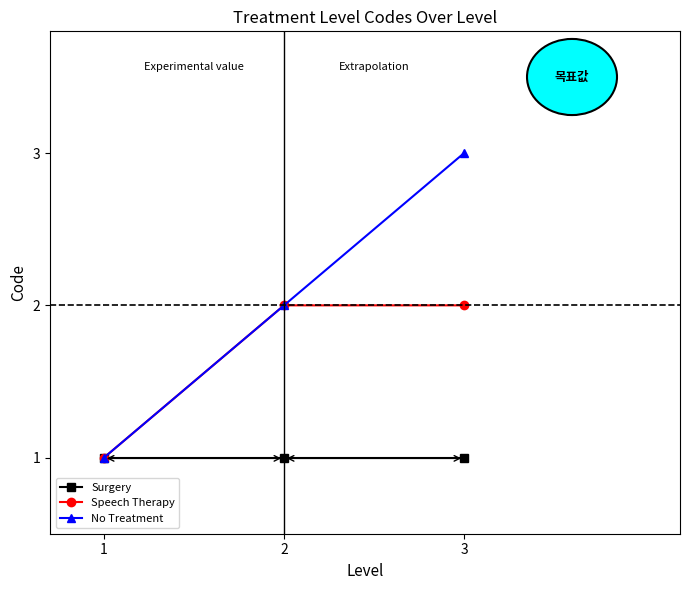

Rank the series by their average value, from lowest to highest.

Surgery, Speech Therapy, No Treatment